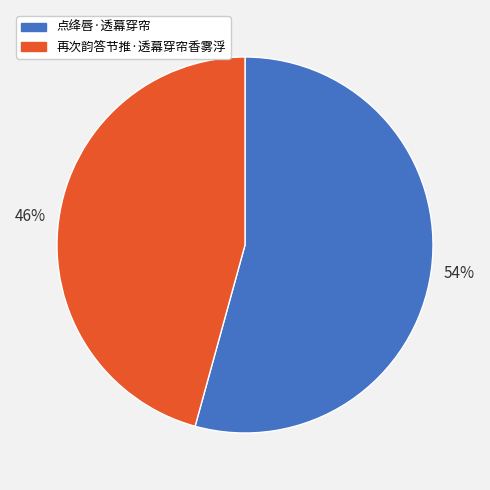

How many slices are in this pie chart?

2